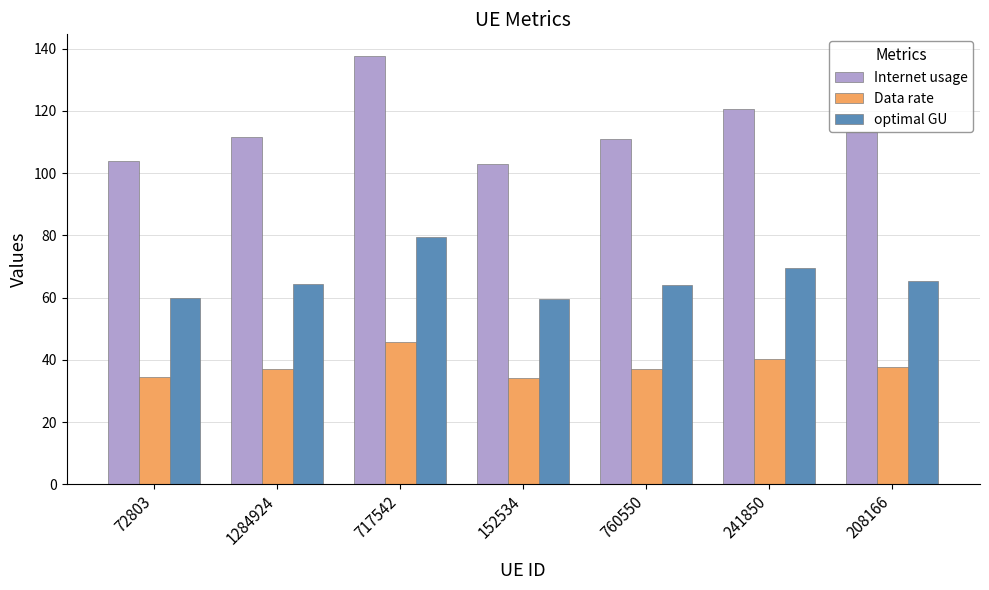

True or false: Data rate has a value of 37.0 at 760550.

True